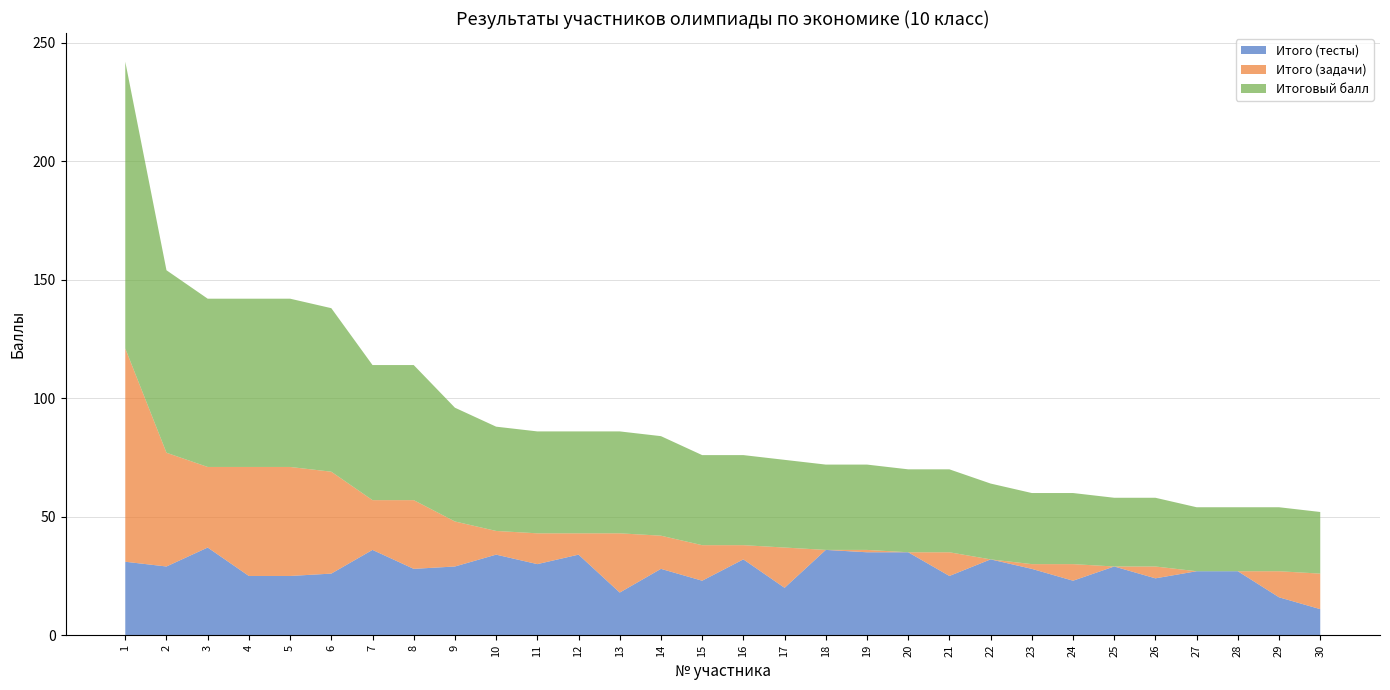

Reading right to left, what are all the values shown in this chart?

Итого (тесты): 11	16	27	27	24	29	23	28	32	25	35	35	36	20	32	23	28	18	34	30	34	29	28	36	26	25	25	37	29	31
Итого (задачи): 15	11	0	0	5	0	7	2	0	10	0	1	0	17	6	15	14	25	9	13	10	19	29	21	43	46	46	34	48	90
Итоговый балл: 26	27	27	27	29	29	30	30	32	35	35	36	36	37	38	38	42	43	43	43	44	48	57	57	69	71	71	71	77	121